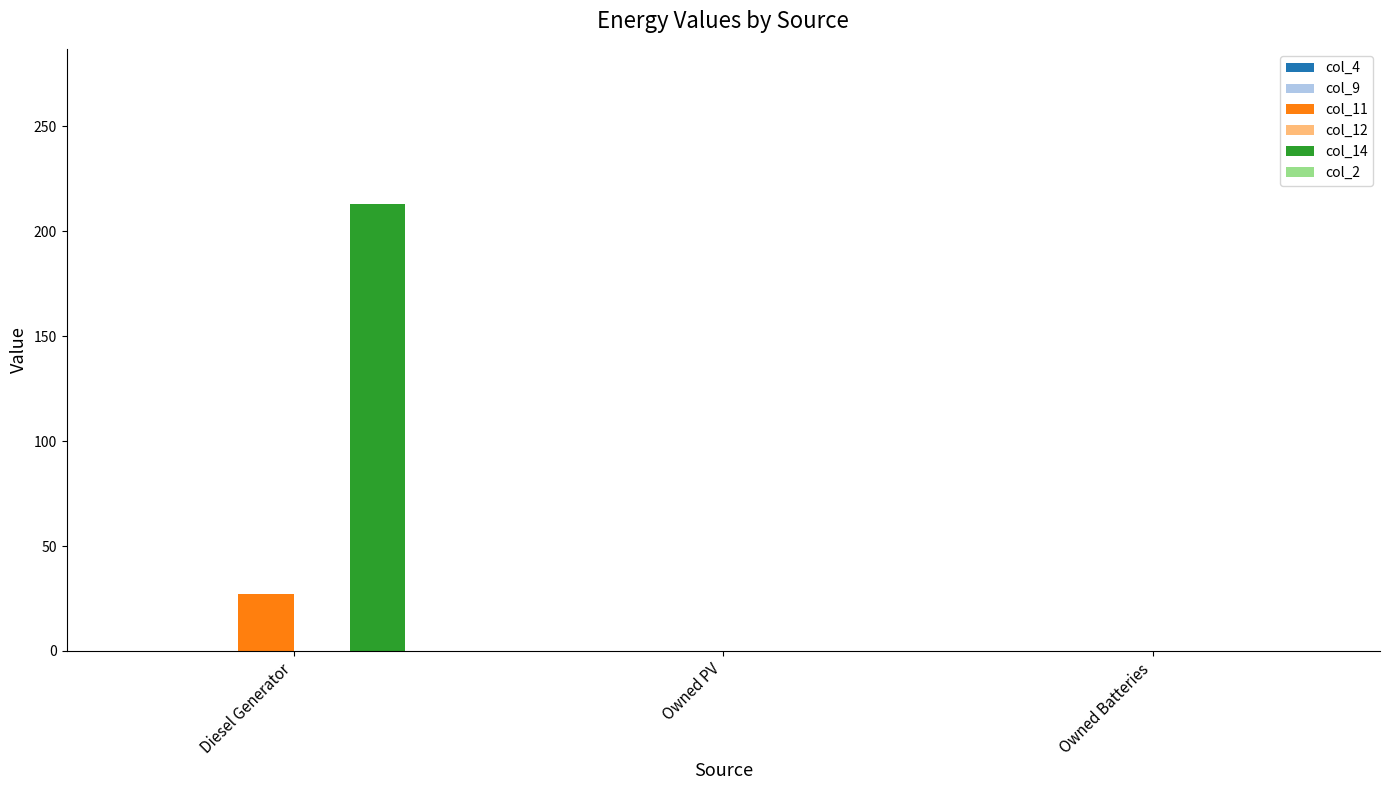

Between Diesel Generator and Owned Batteries, which series saw the biggest shift?

col_14